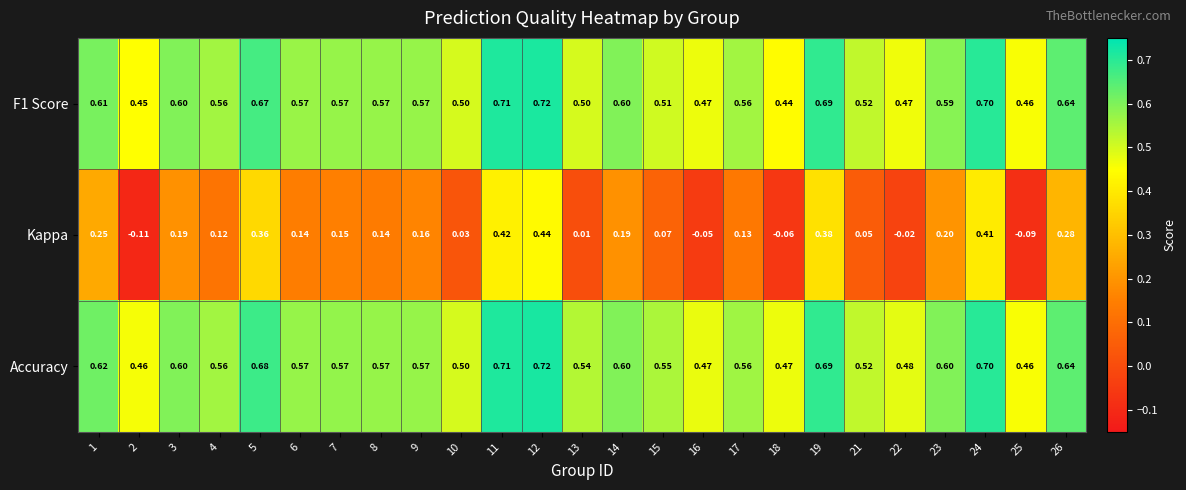

Is the value of Accuracy at 23 greater than the value of Kappa at 2?

Yes